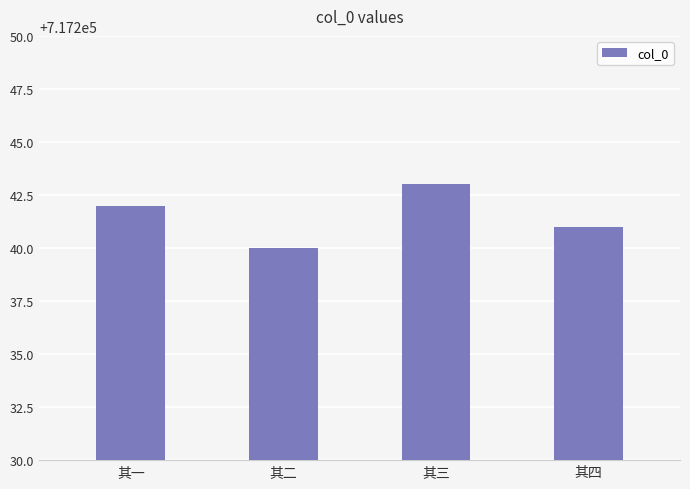

Read the value at 其一.

717242